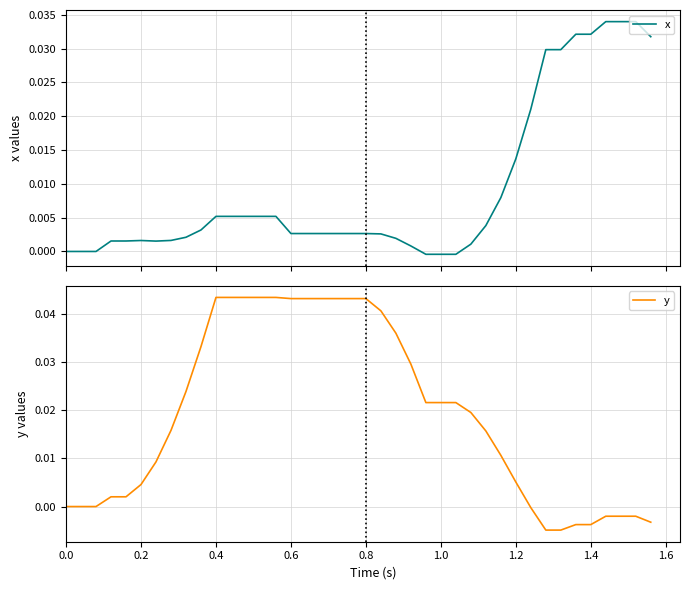

At which category is the sum across all series the highest?

0.4